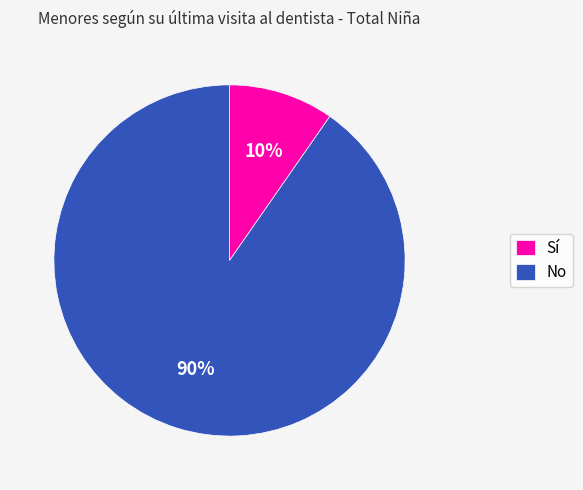

Combined, do Sí and No account for over 50%?

Yes